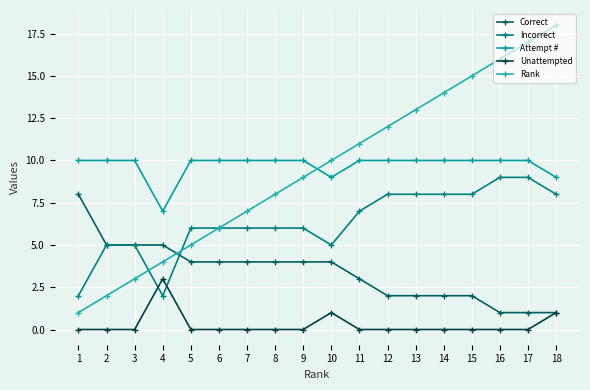

Which series has the widest spread of values?

Rank